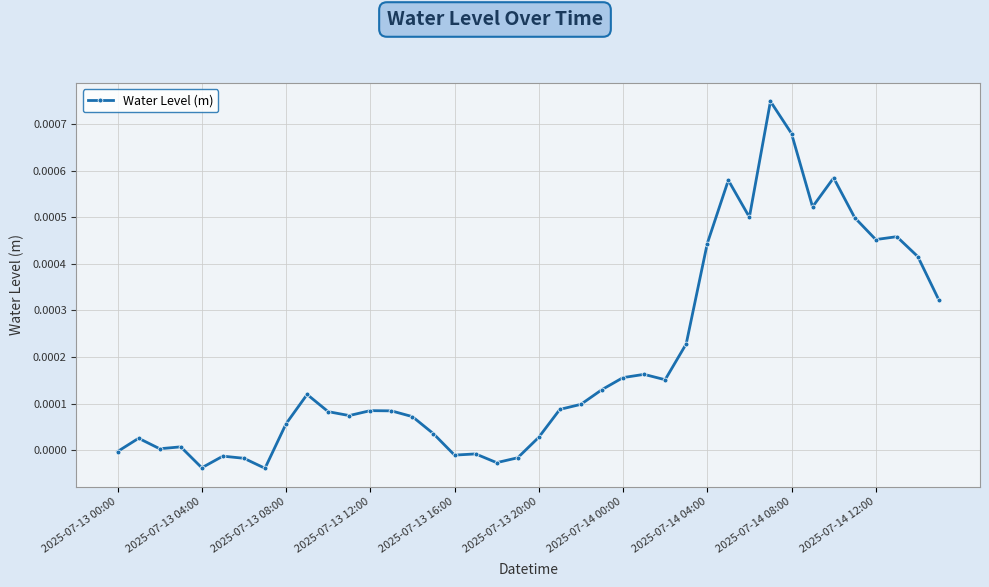

True or false: the data has more than 1 interior local peaks.

True